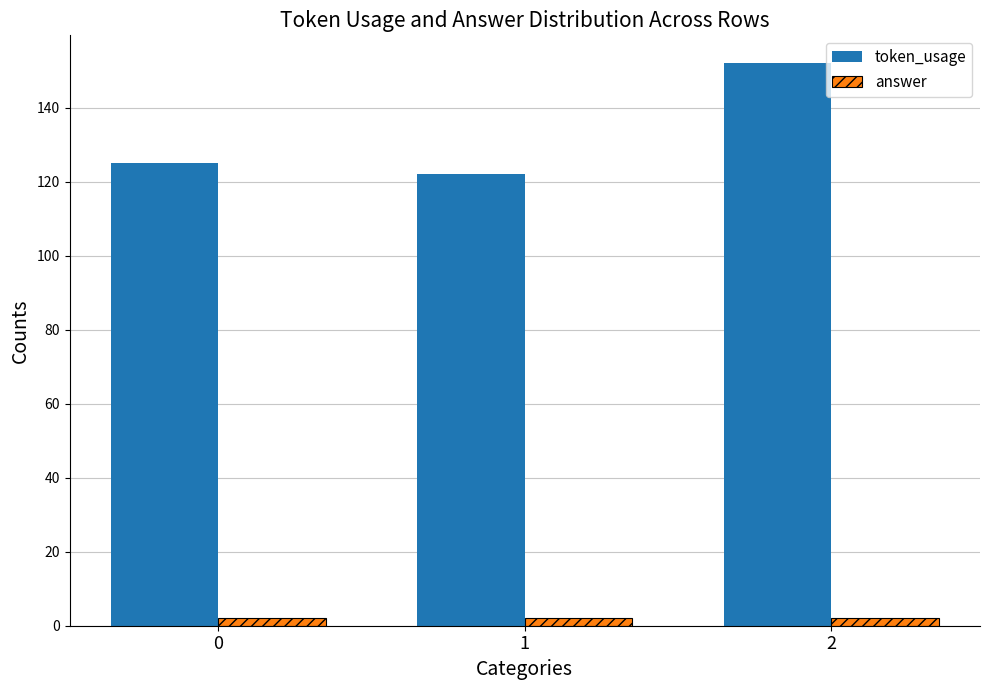

How many bars are there in total?

6